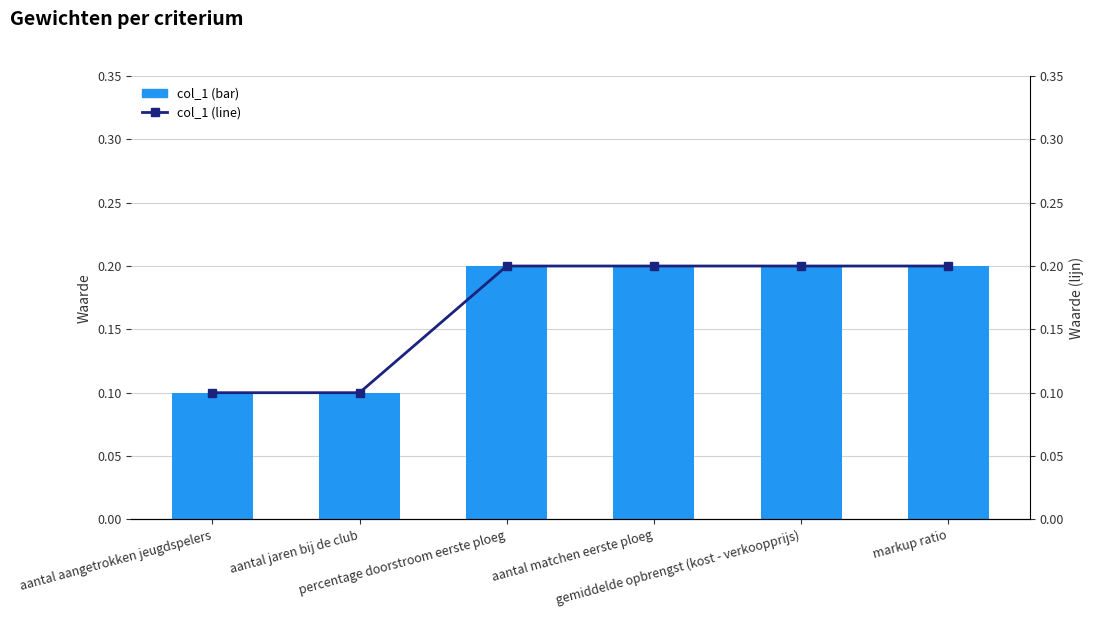

Reading left to right, extract all data points from this chart.

col_1: aantal aangetrokken jeugdspelers=0.1	aantal jaren bij de club=0.1	percentage doorstroom eerste ploeg=0.2	aantal matchen eerste ploeg=0.2	gemiddelde opbrengst (kost - verkoopprijs)=0.2	markup ratio=0.2
col_1 (line): aantal aangetrokken jeugdspelers=0.1	aantal jaren bij de club=0.1	percentage doorstroom eerste ploeg=0.2	aantal matchen eerste ploeg=0.2	gemiddelde opbrengst (kost - verkoopprijs)=0.2	markup ratio=0.2